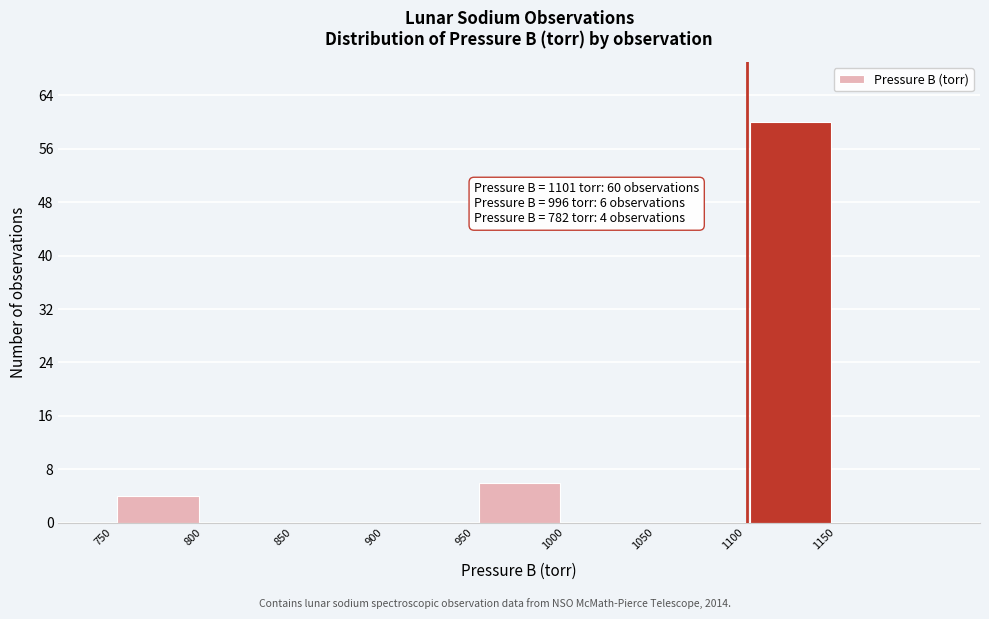

Over which range of the x-axis is the bar tallest?

1100 to 1150